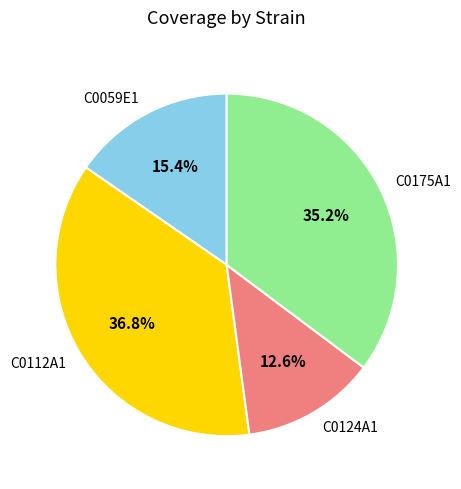

Rank the categories by value from highest to lowest.

C0112A1, C0175A1, C0059E1, C0124A1